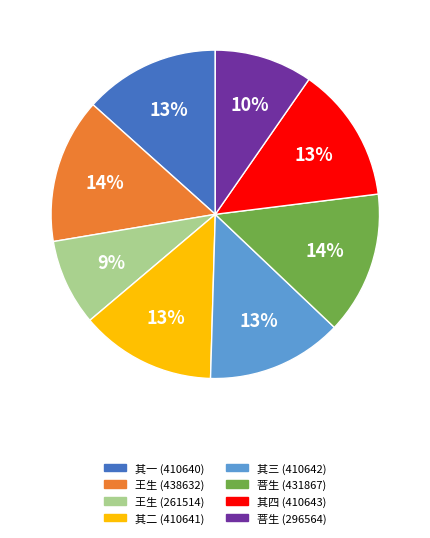

Is there any slice that represents more than half of the pie?

No